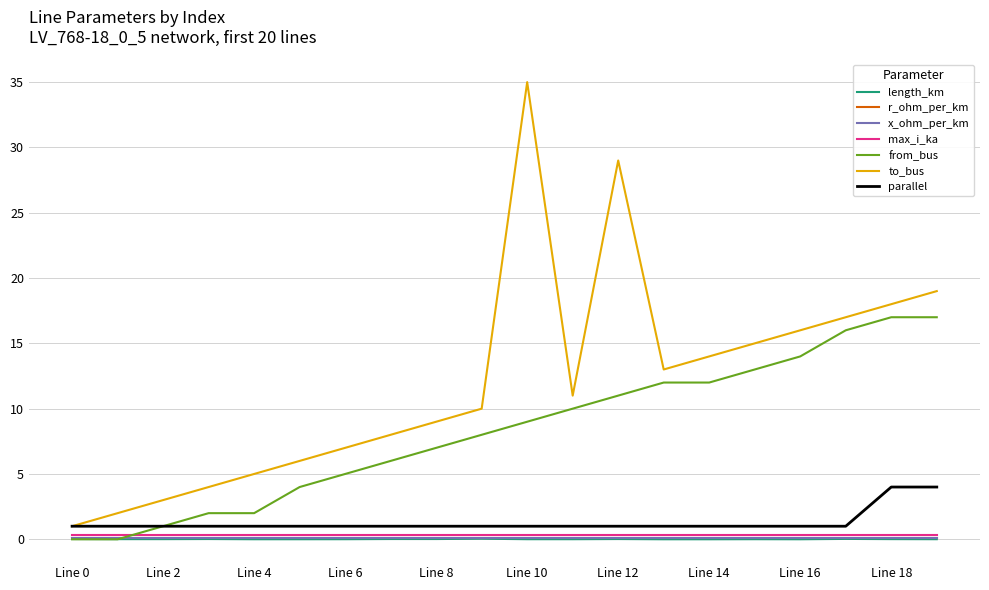

Which series has the largest total across all categories?

to_bus